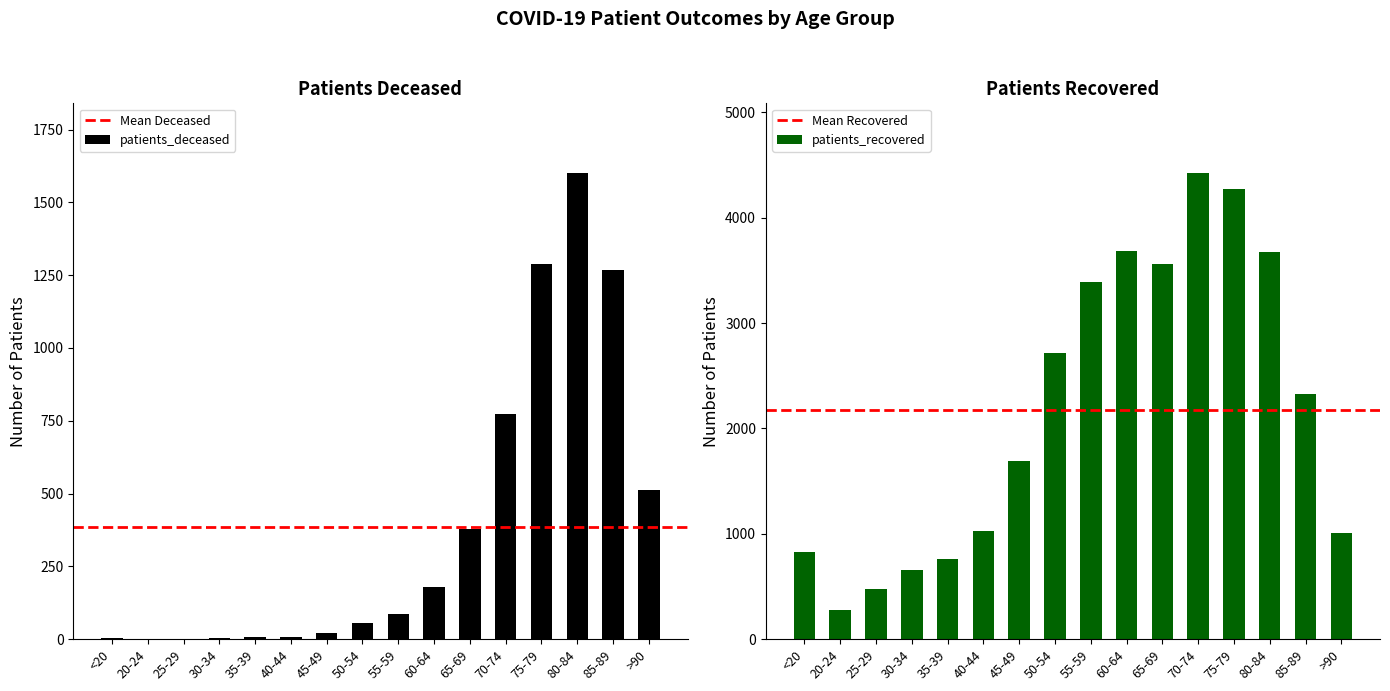

Which series changed the most between 60-64 and 75-79?

patients_deceased